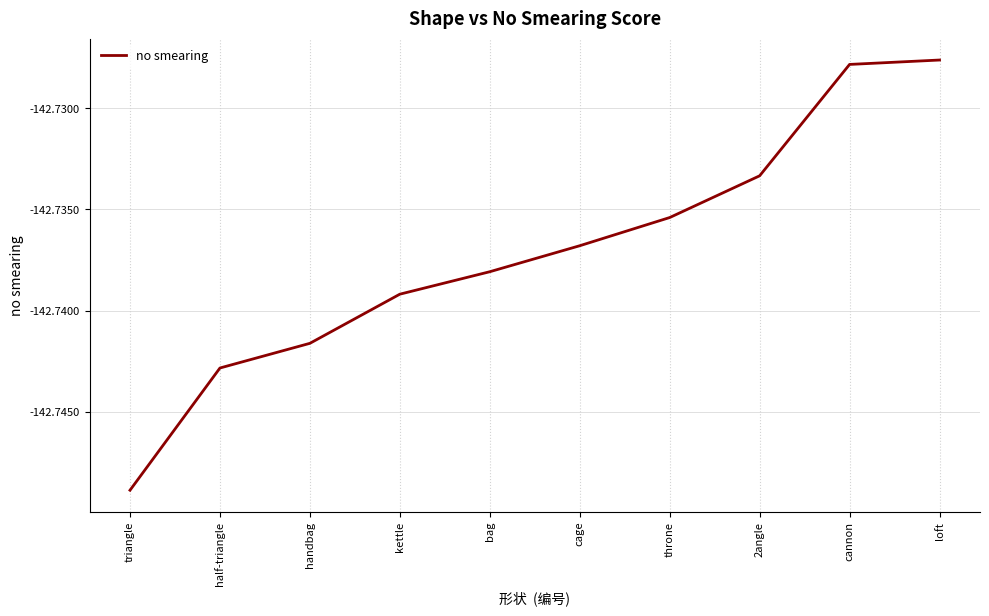

Is this an area chart (filled region under the line)?

No